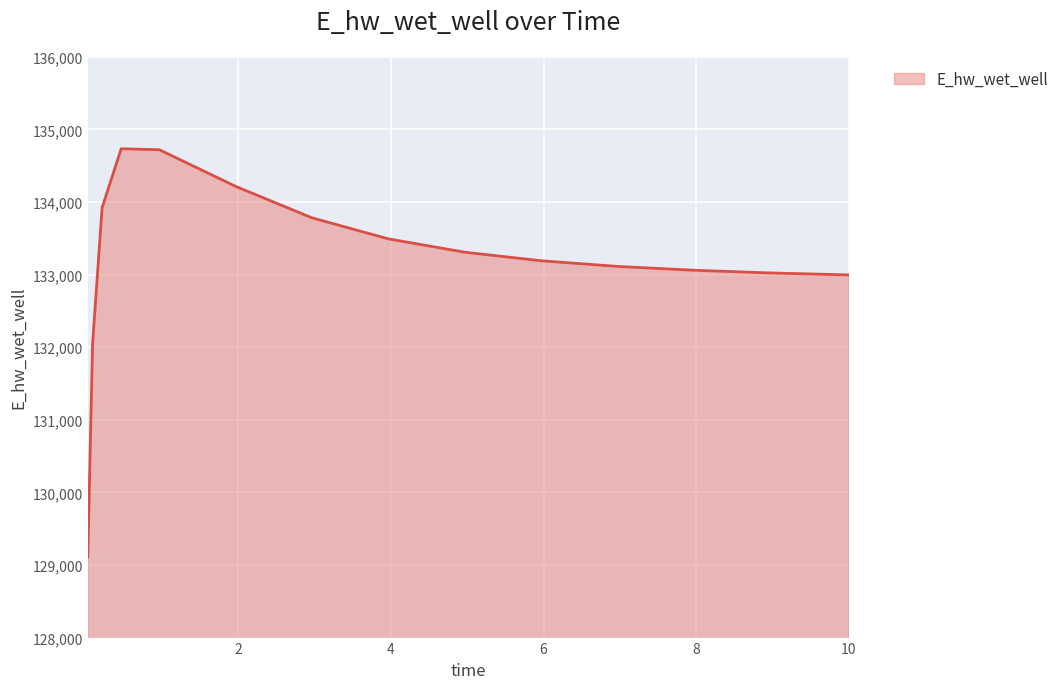

How many categories are shown in the chart?

15